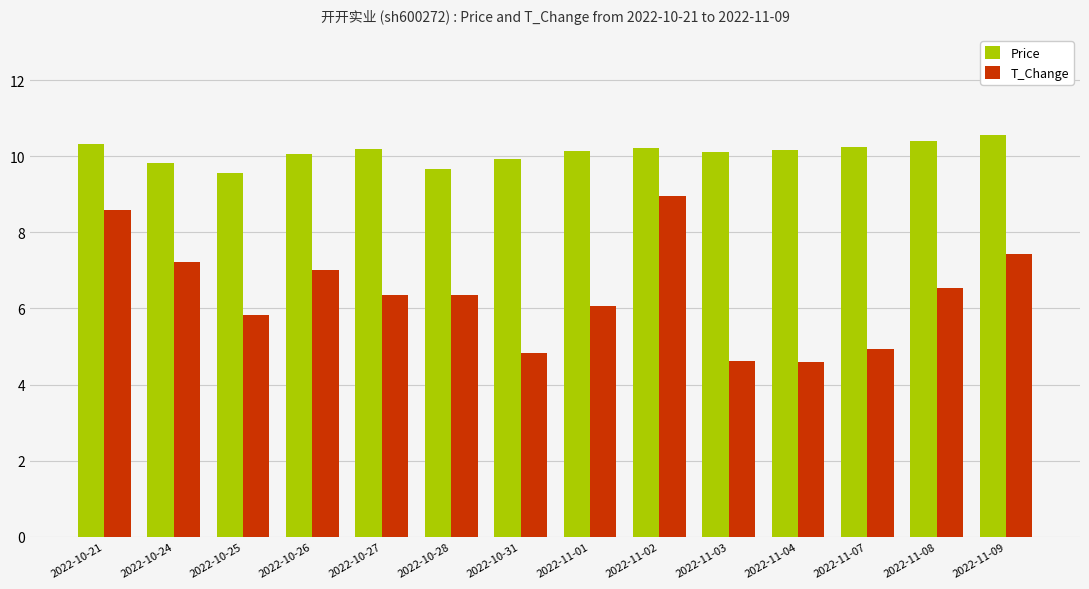

True or false: T_Change has a value of 6.3 at 2022-10-28.

True